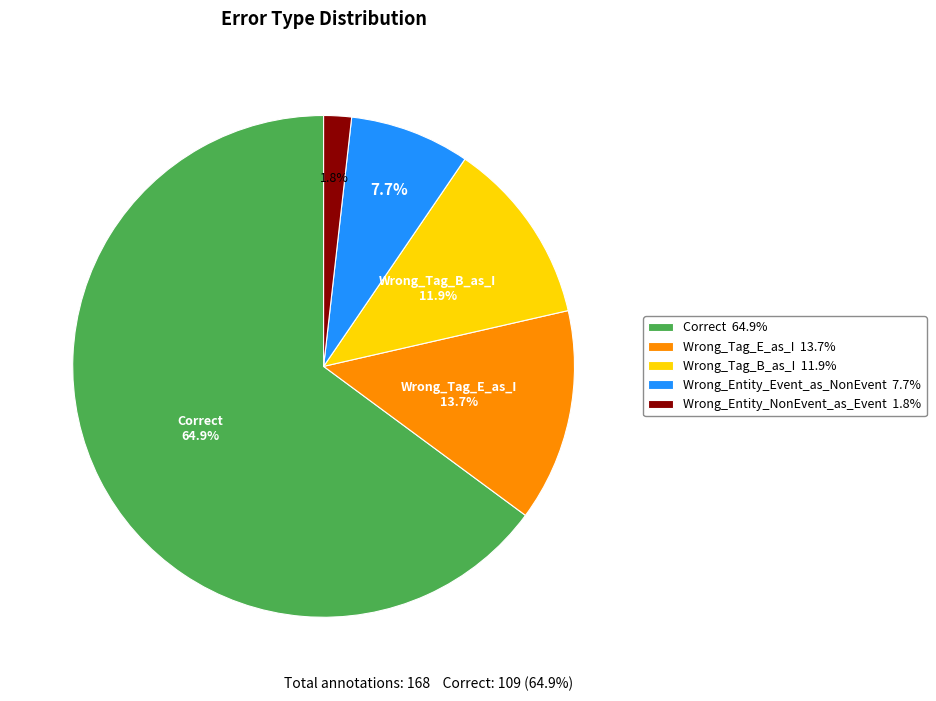

Which category accounts for the majority?

Correct